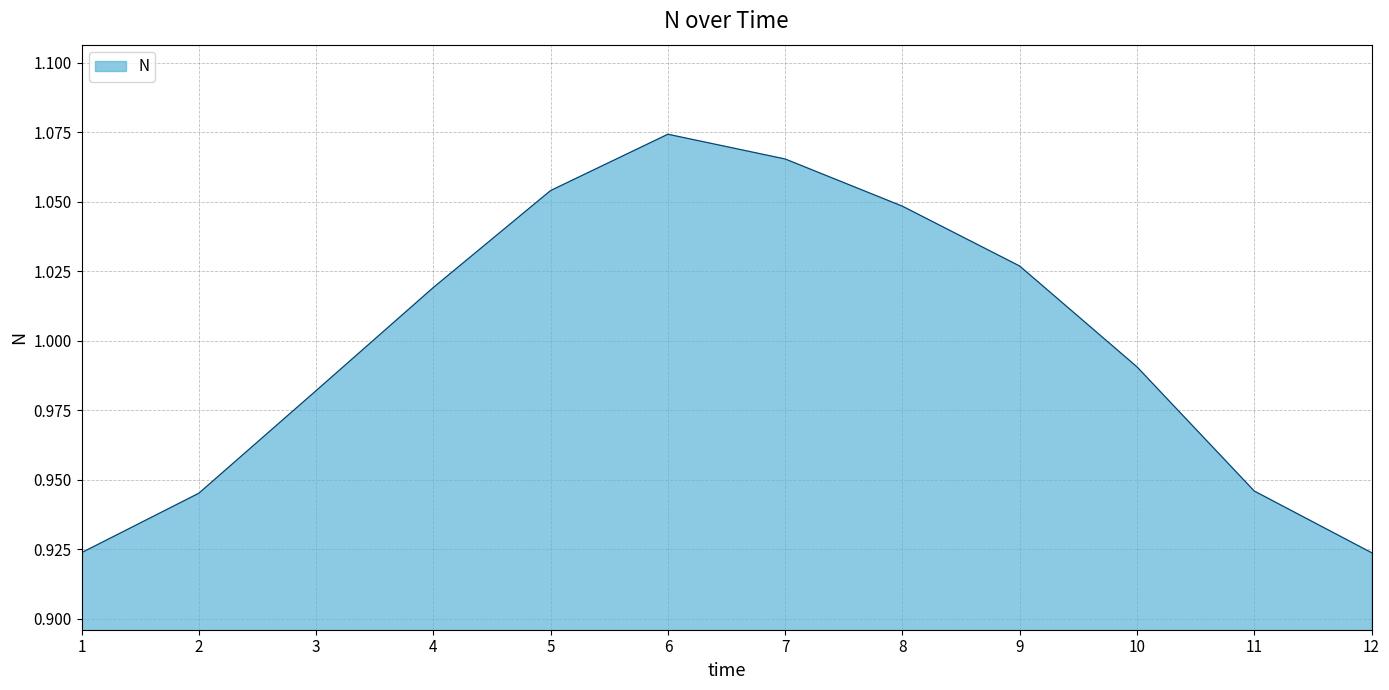

Which label corresponds to the largest value in the chart?

6